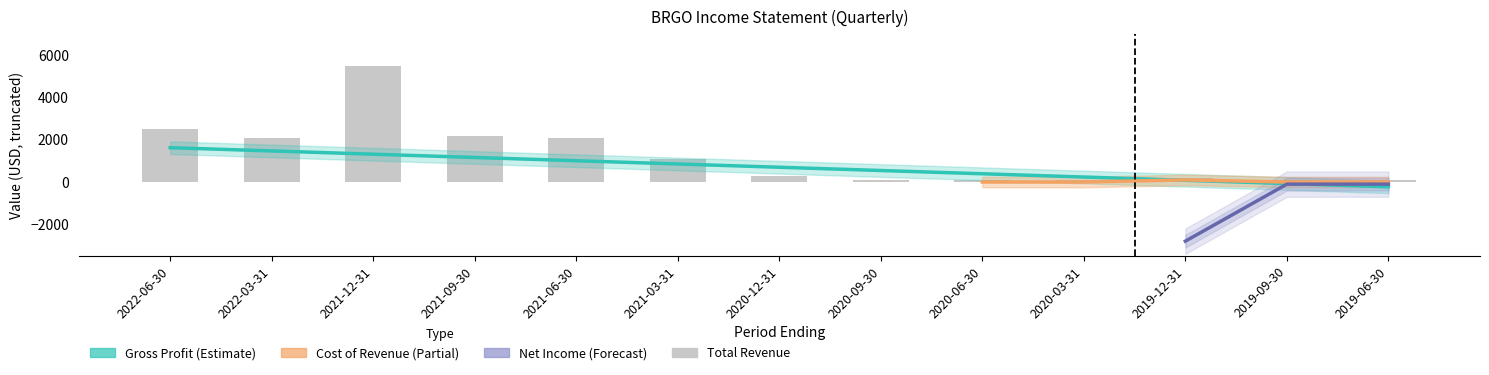

At which category is the sum across all series the highest?

2021-12-31